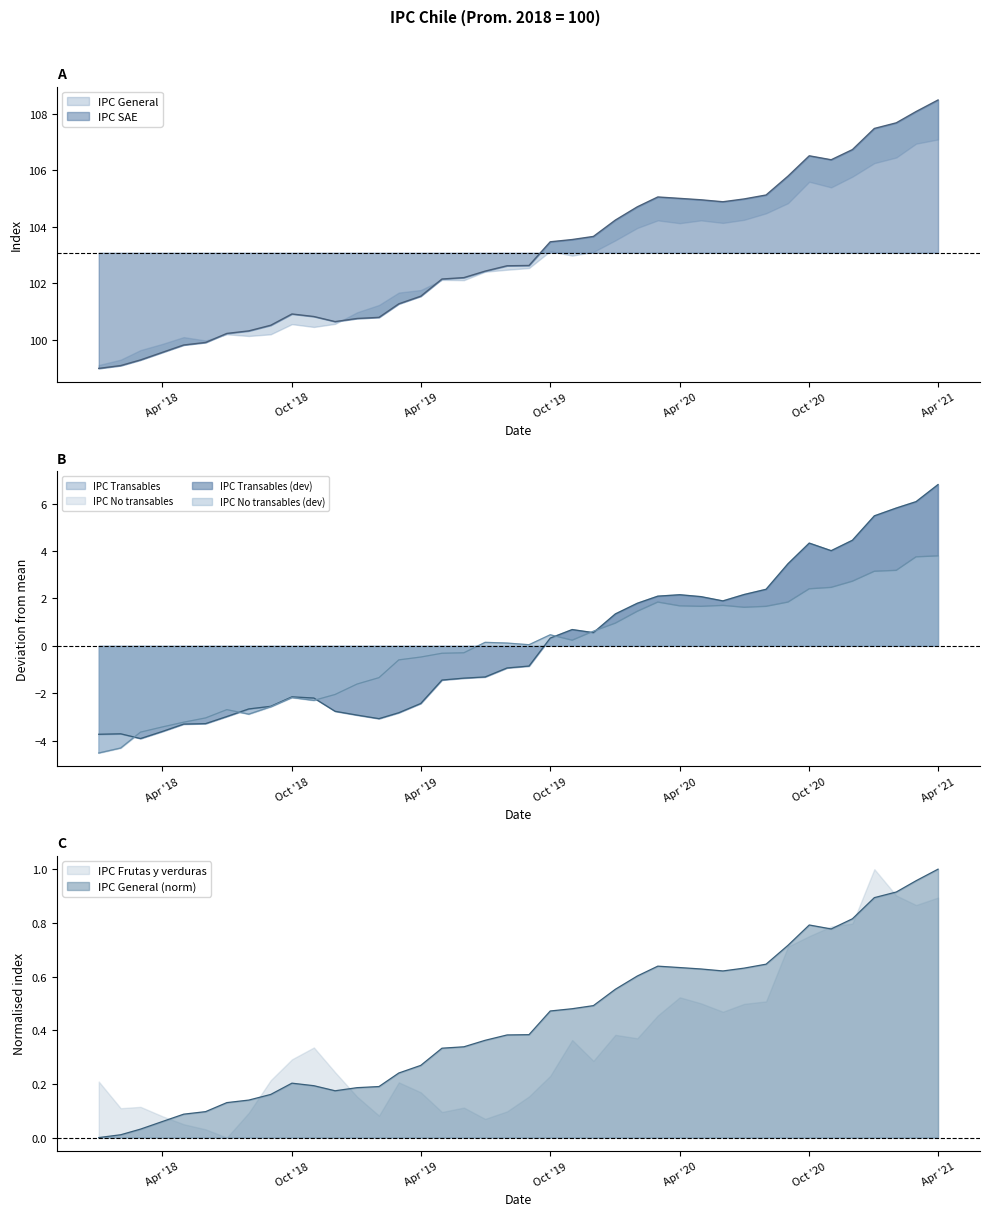

What is the maximum value for IPC Transables?

6.8